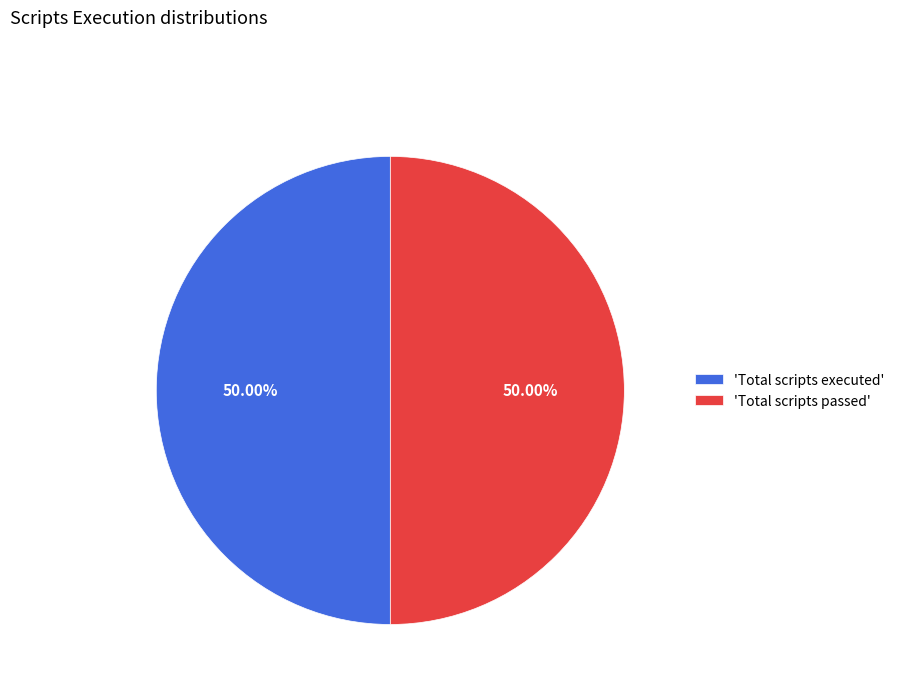

Is the sum of 'Total scripts executed' and 'Total scripts passed' greater than half?

Yes